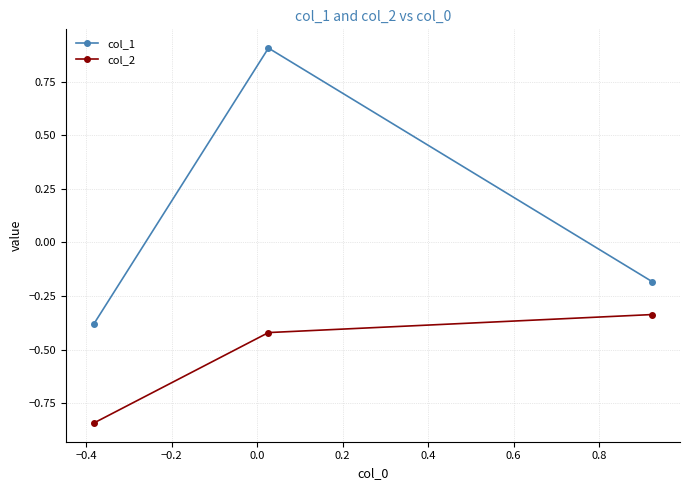

What is the value of the col_1 point at the 3rd from the left?

-0.2